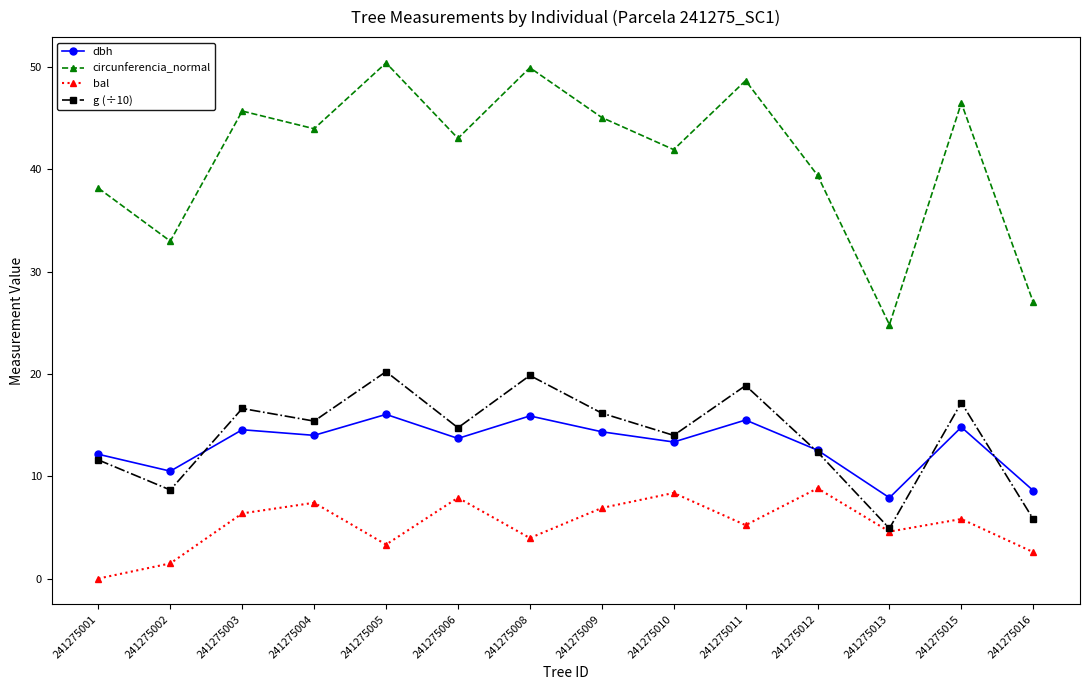

What is the difference between the maximum and minimum values in the bal series?

8.8